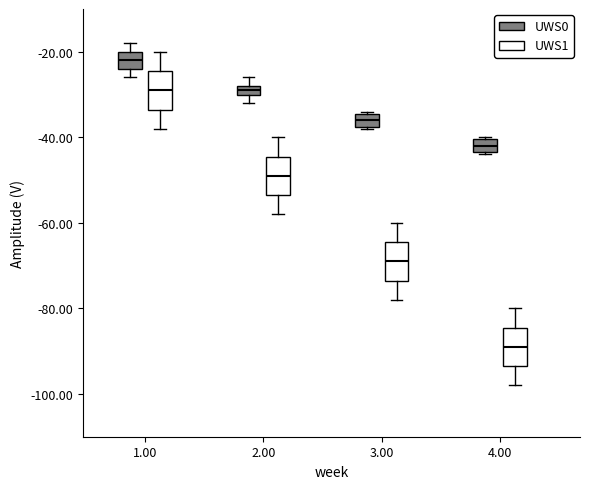

Where does the upper whisker of the box for 3.00 (UWS1) end on the y-axis? The values are not printed on the chart, so give them approximately, as read against the axis.

-60